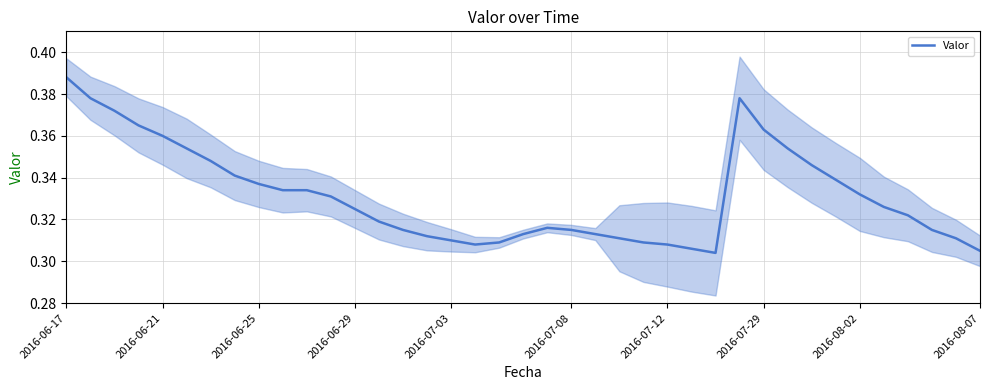

How many interior local peaks (higher than both neighbors) does the data have?

2